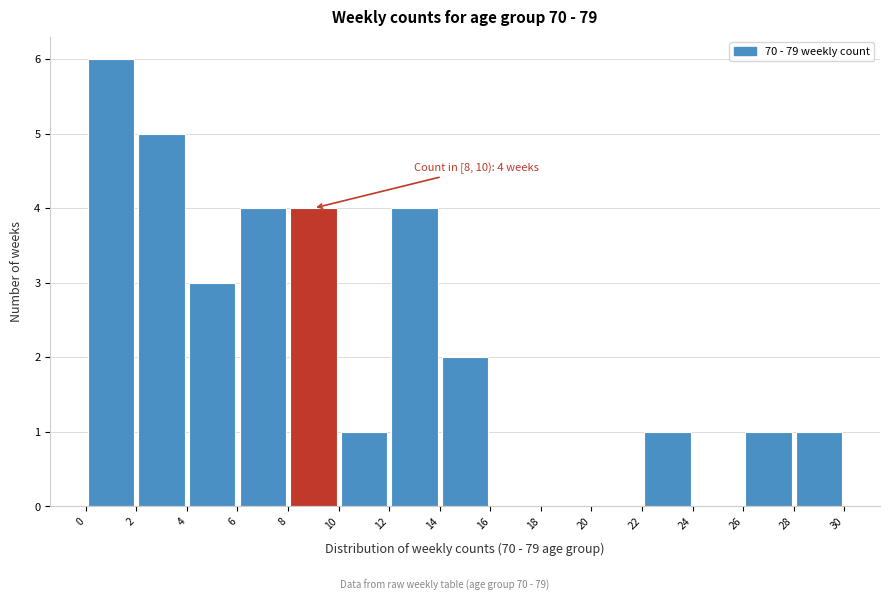

Over which range of the x-axis is the bar tallest?

0 to 2